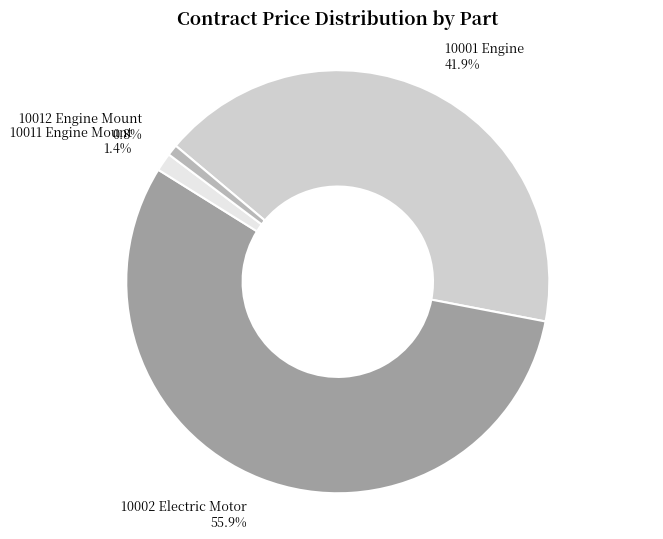

To the nearest percent, what percentage of the pie is 10011 Engine Mount?

1%